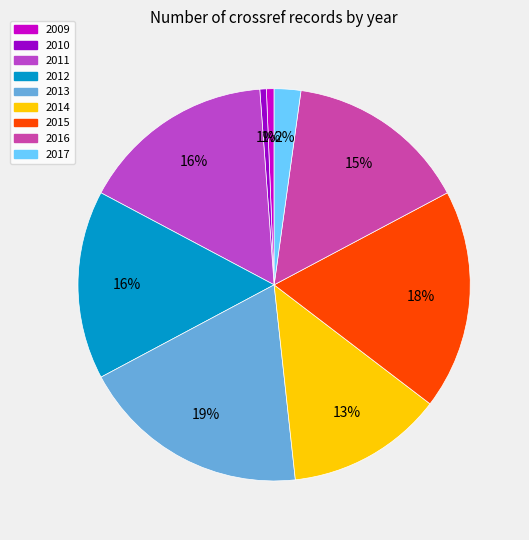

Count the number of slices in the pie.

9